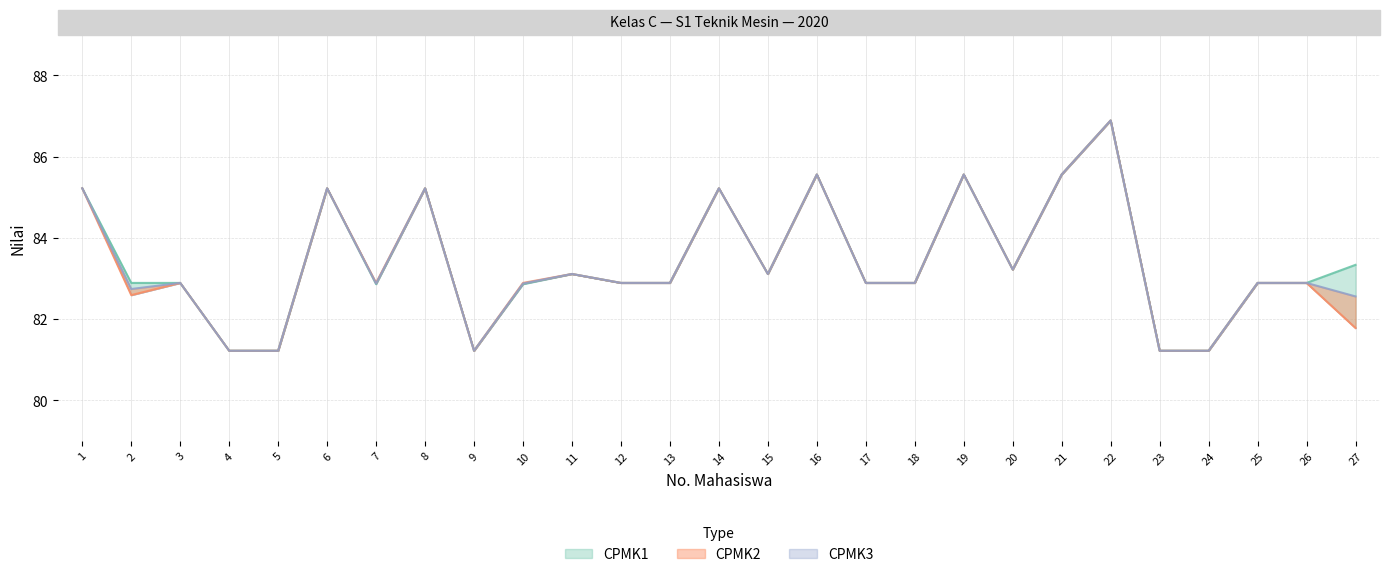

What is the difference between the maximum and second lowest values in the CPMK1 series?

5.7